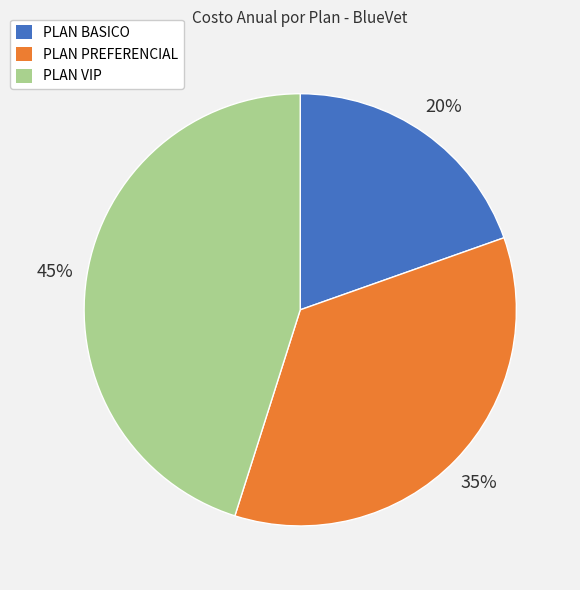

Between PLAN VIP and PLAN BASICO, which is larger?

PLAN VIP